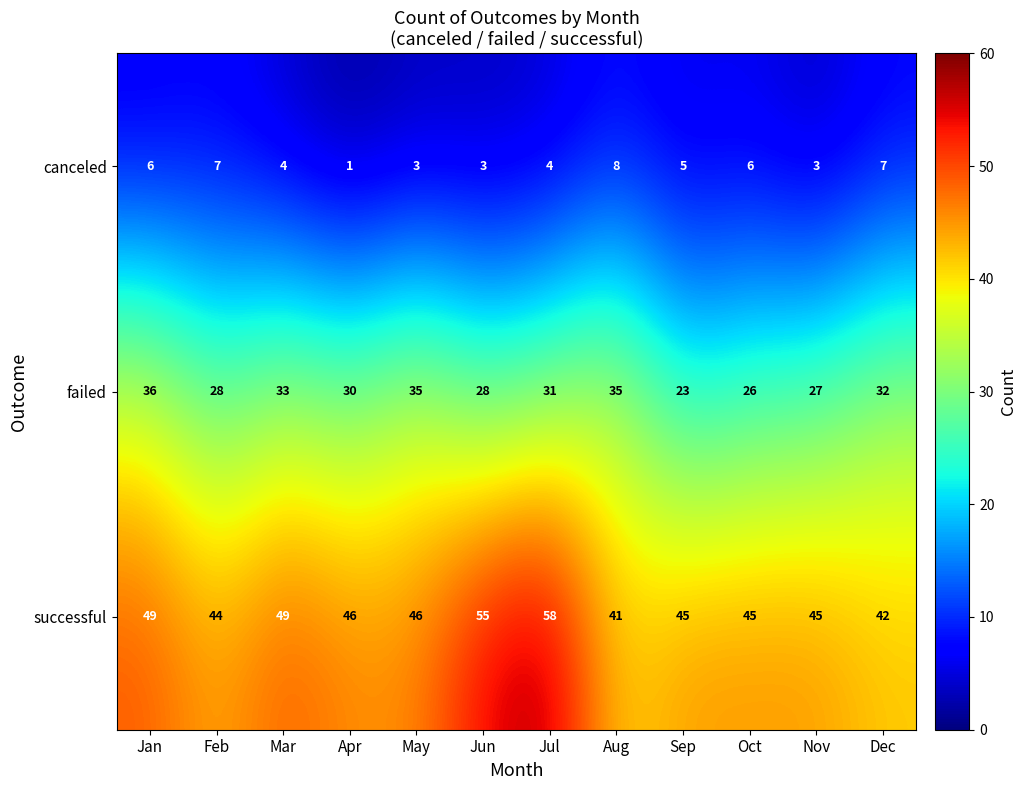

Which series has the largest total across all categories?

successful